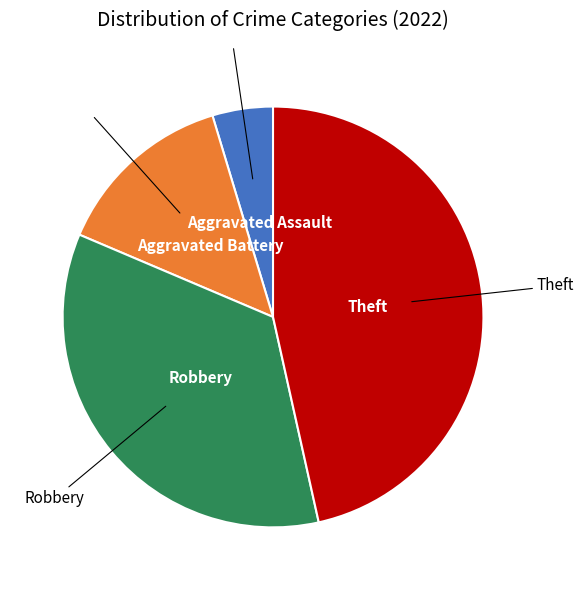

Does any single category account for the majority?

No